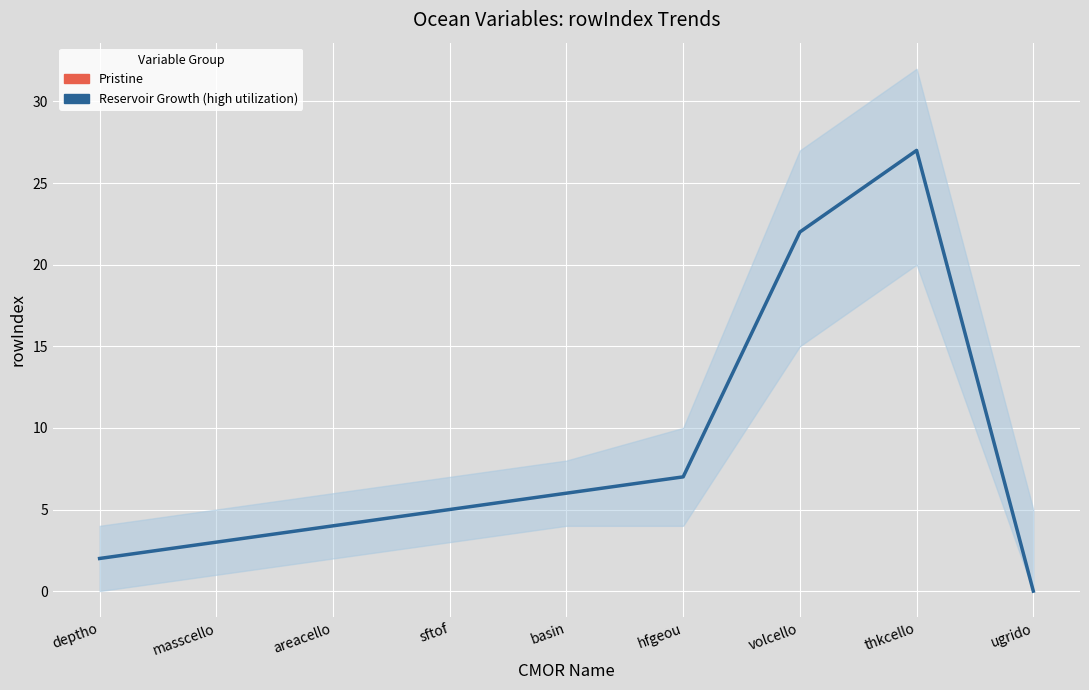

Reading right to left, transcribe all the data shown in this chart.

0	27	22	7	6	5	4	3	2